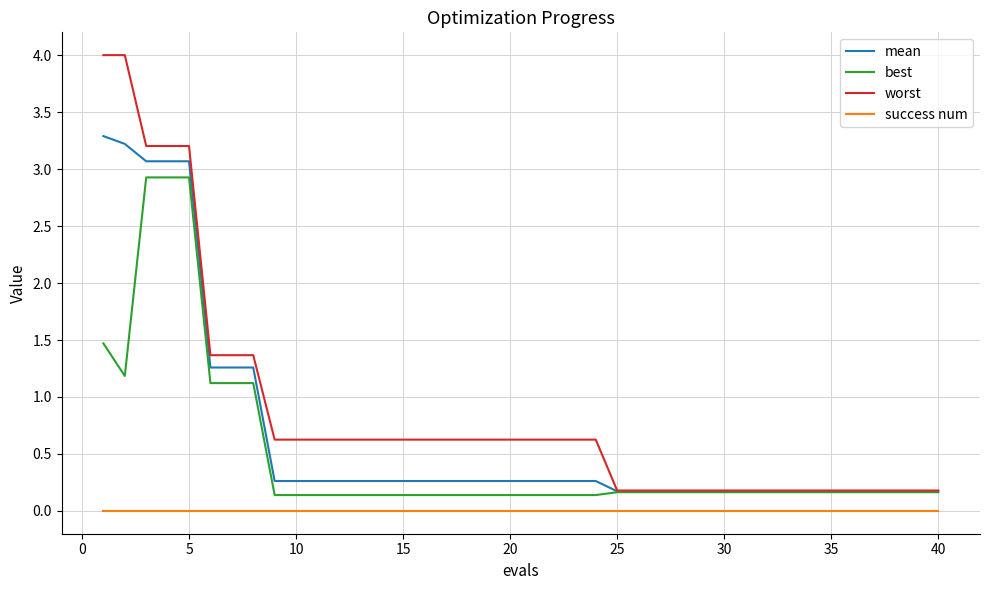

True or false: mean and success num cross at least once.

False